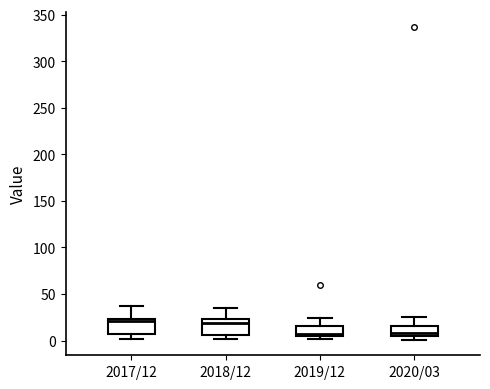

Reading left to right, read every box against the y-axis: the position of its median line, the range the box covers, and the ends of its whiskers. The values are not printed on the chart, so give them approximately, as read against the axis.

2017/12: median 20, box 5 to 25, whiskers 0 to 35
2018/12: median 20, box 5 to 25, whiskers 0 to 35
2019/12: median 5 (just above the box's lower edge), box 5 to 15, whiskers 0 to 25
2020/03: median 10, box 5 to 15, whiskers 0 to 25